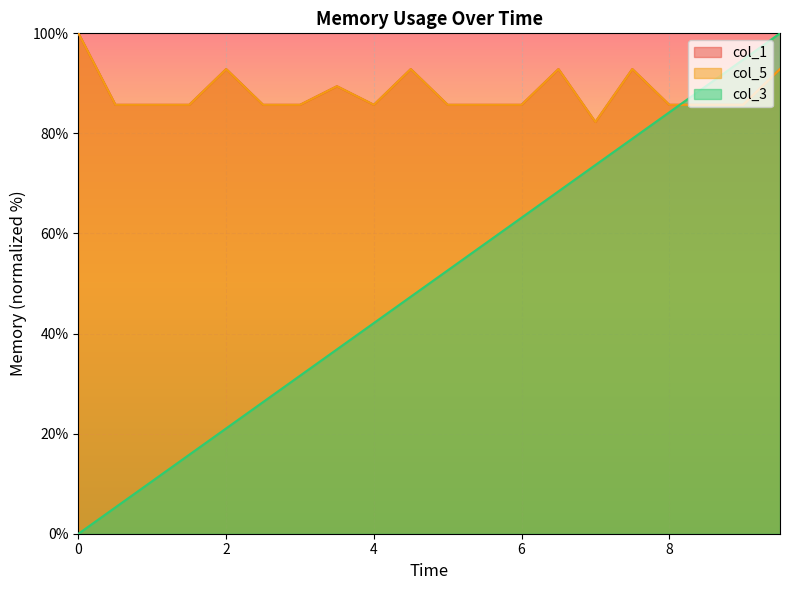

Which series has the largest total across all categories?

col_1